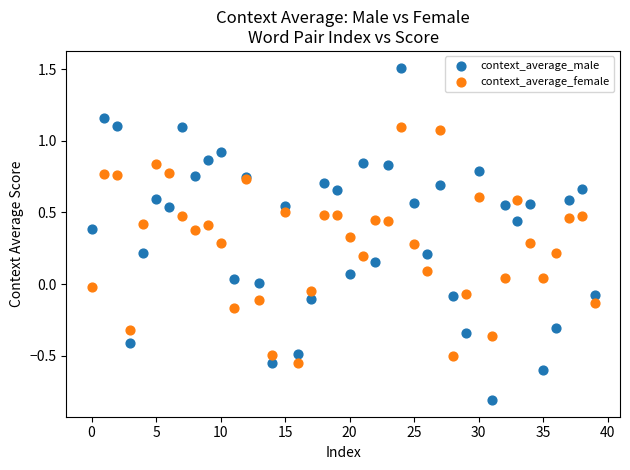

Which series contains the highest Y value?

context_average_male